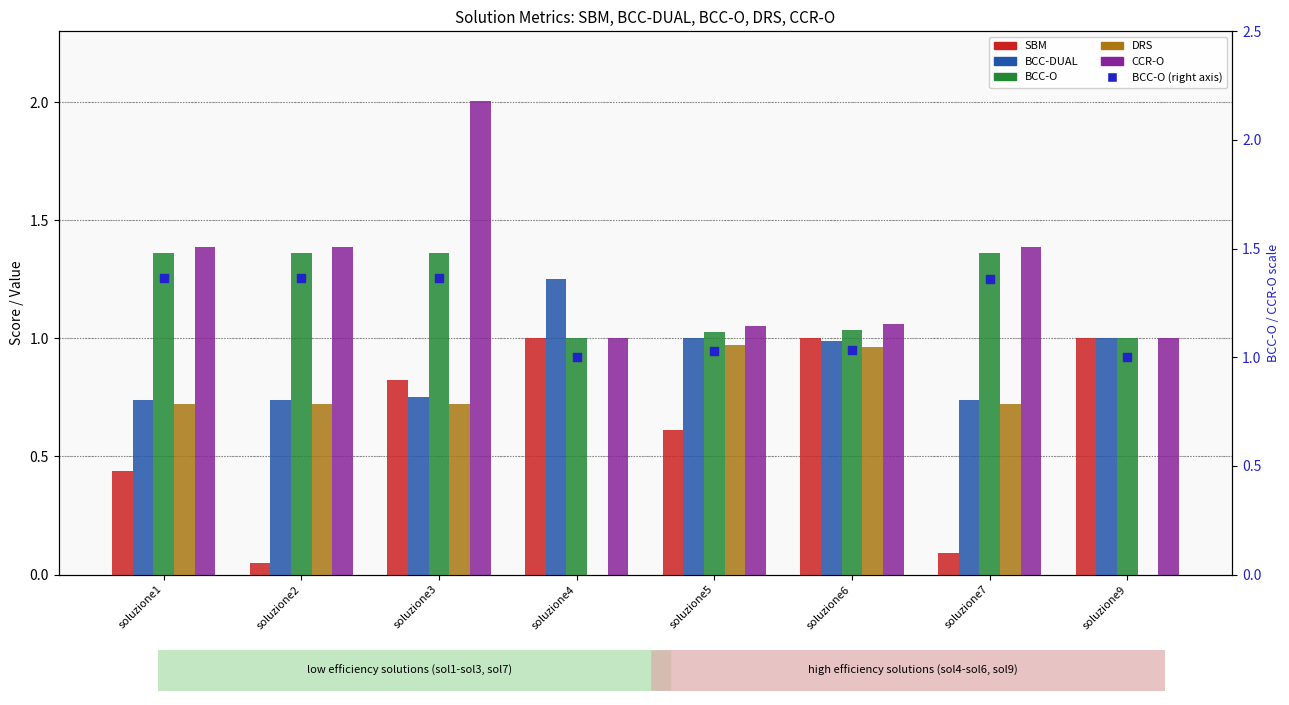

Which series has the largest total across all categories?

CCR-O